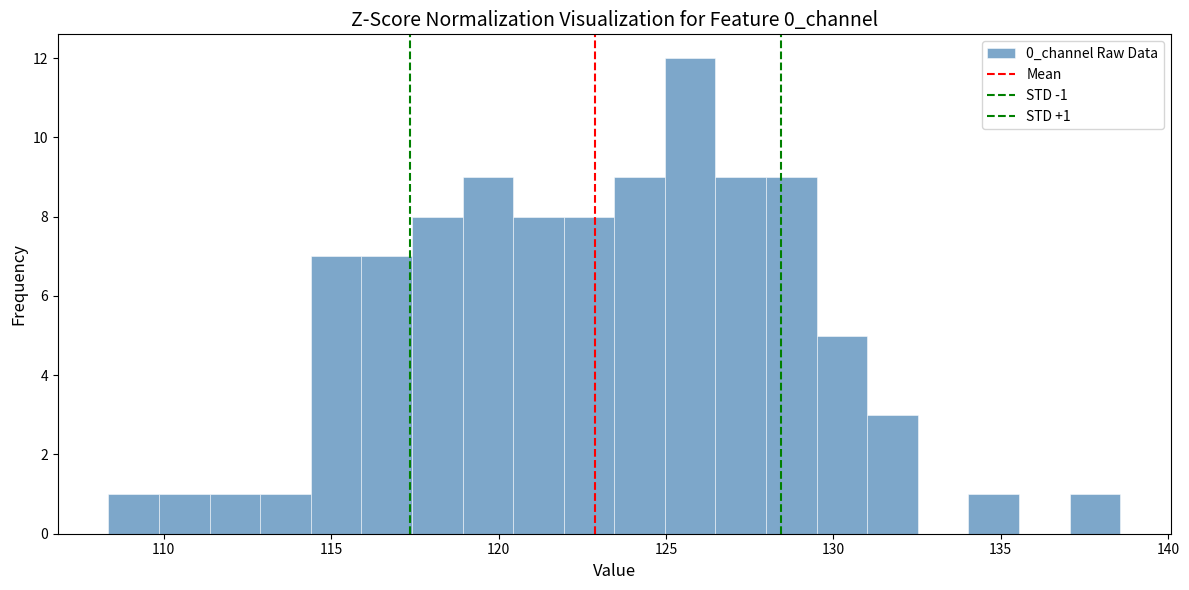

Read against the x-axis, roughly where is the centre of the tallest bar?

125.5